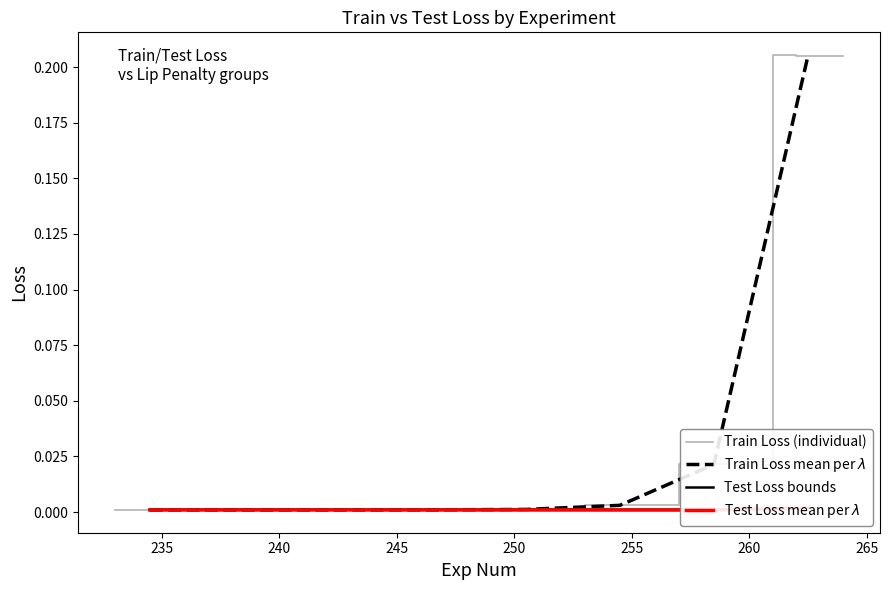

True or false: there are more than 0 points higher than both neighbors.

True